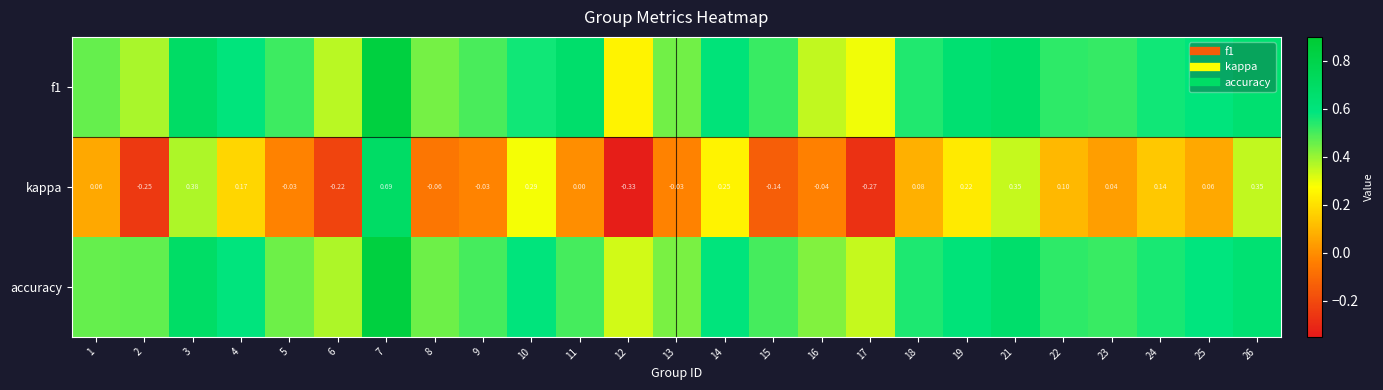

What is the smallest value displayed?

-0.3